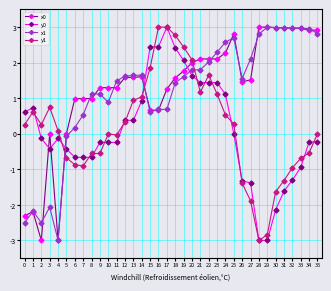

What is the spread (max minus min) of values at 19?

0.8